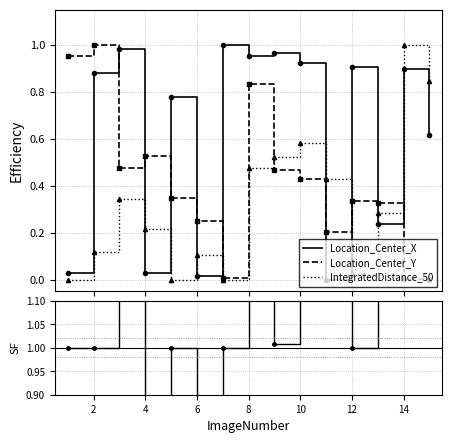

At which category does Location_Center_Y reach its first local peak?

2